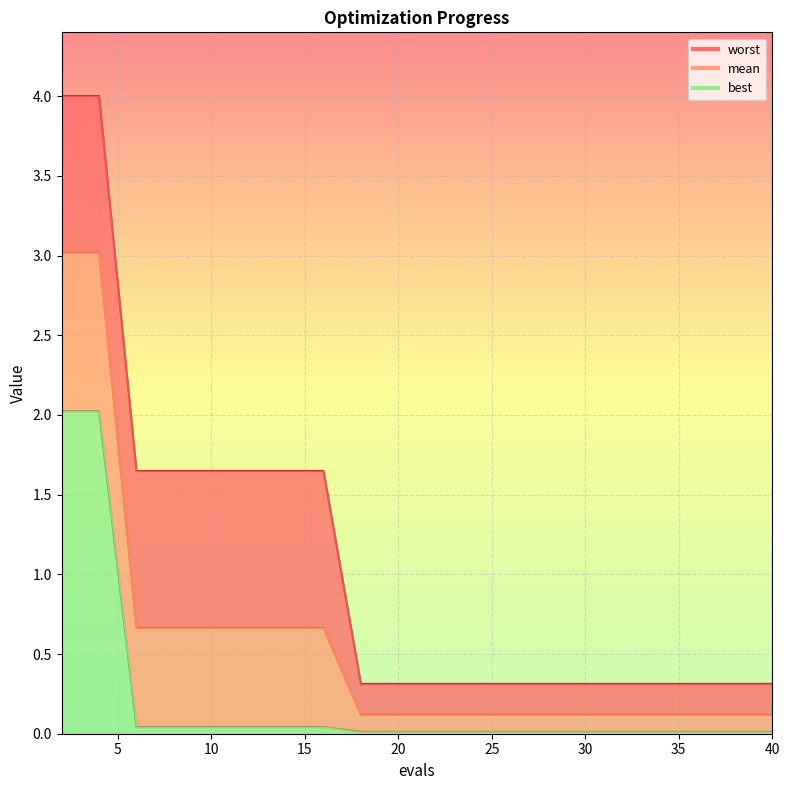

What are all the series names shown in the legend?

mean, best, worst